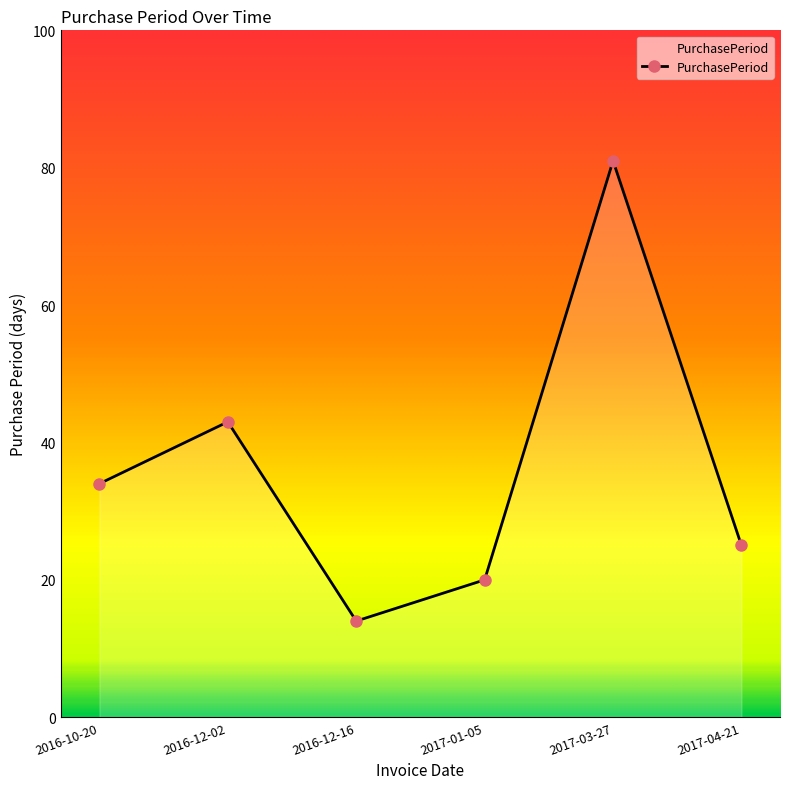

What is the difference between the values at 2017-03-27 and 2017-04-21?

56